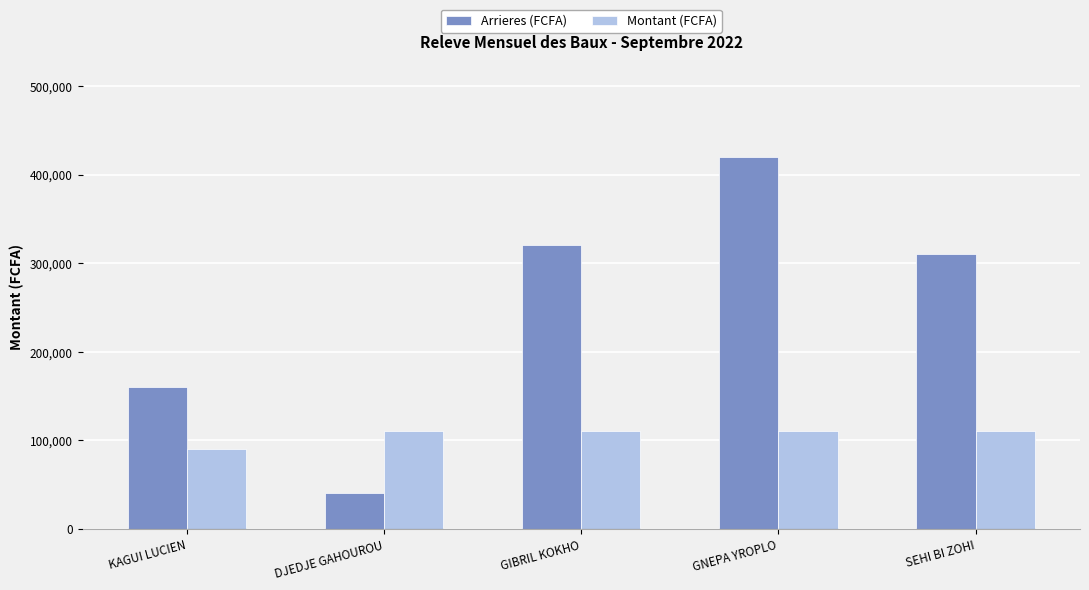

How many bars are there in total?

10